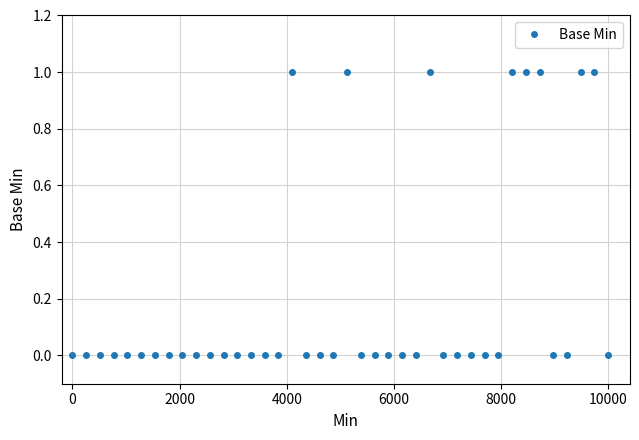

How many values exceed 0?

8